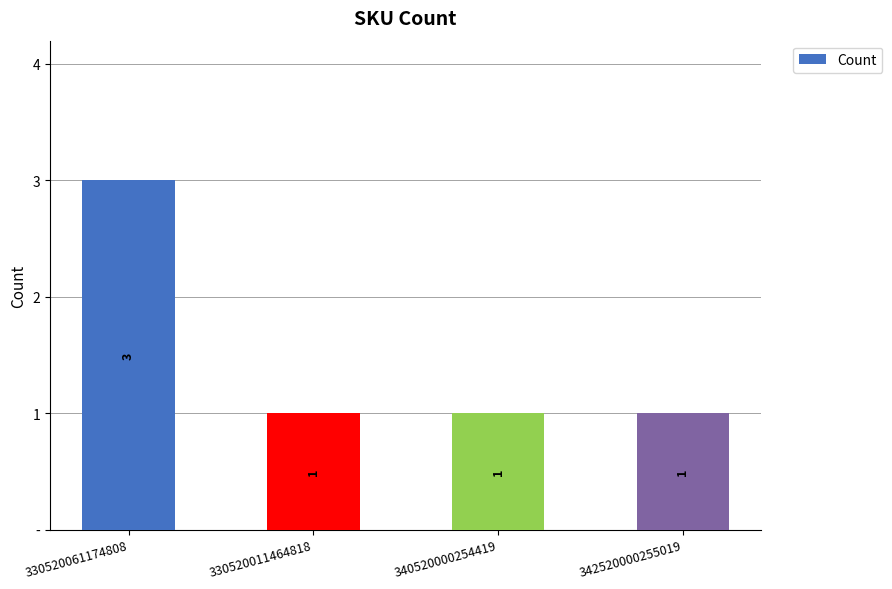

Does the chart contain any negative values?

No